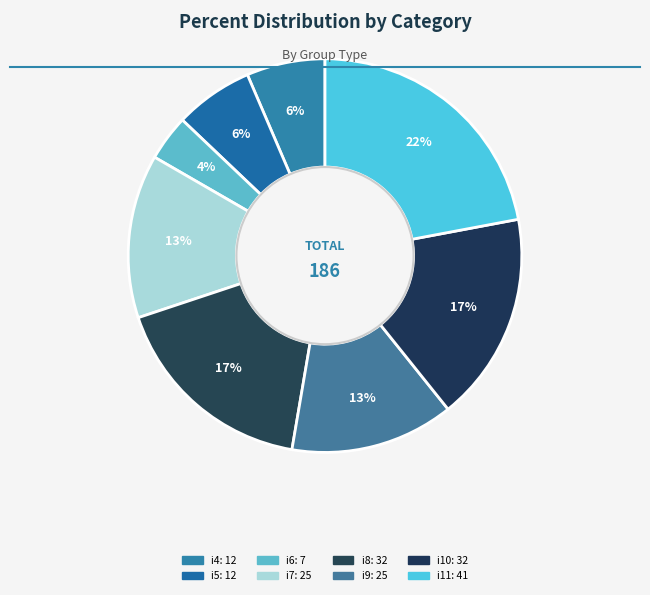

Is the sum of i7 and i11 greater than half?

No